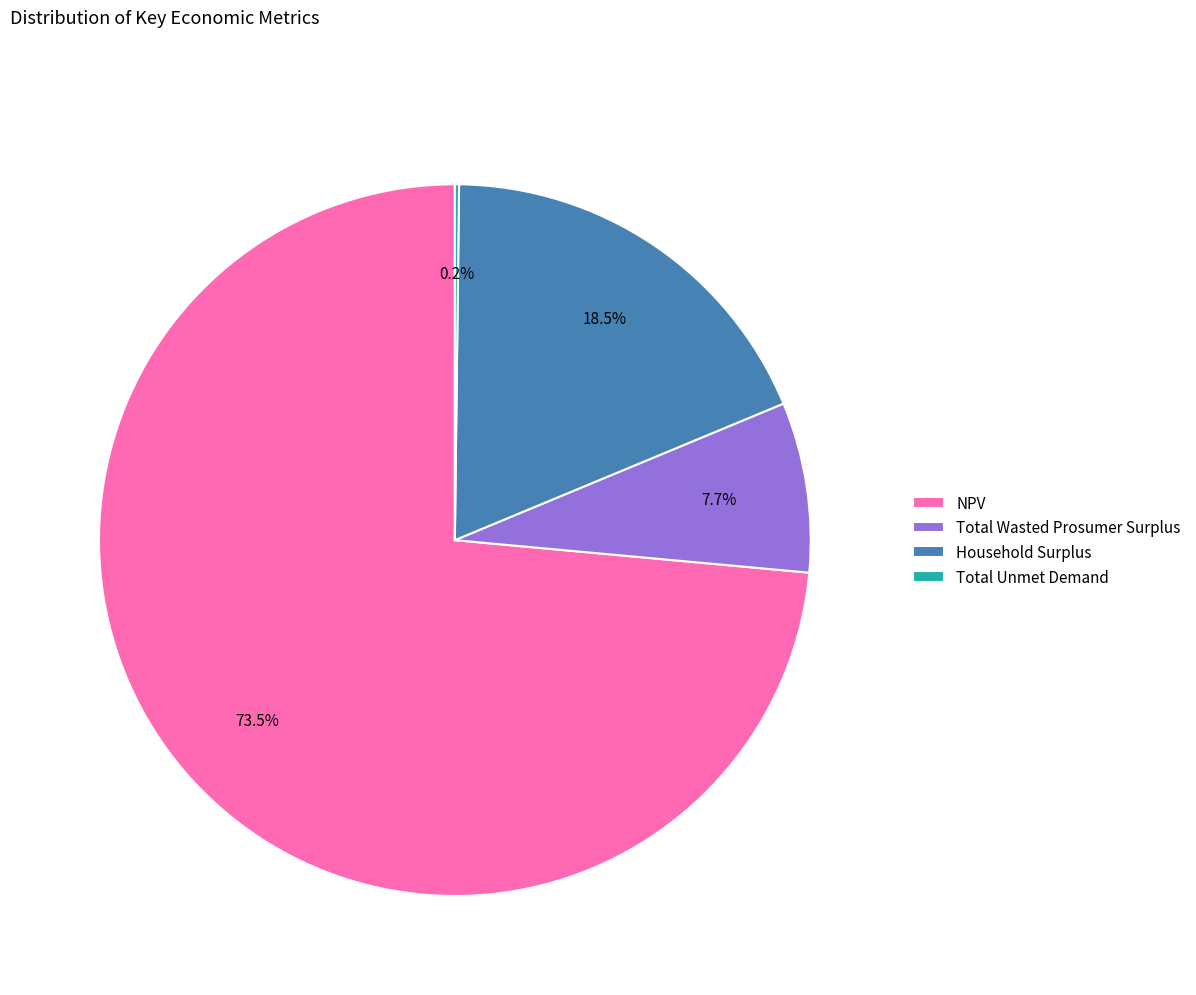

Which slice is the largest?

NPV